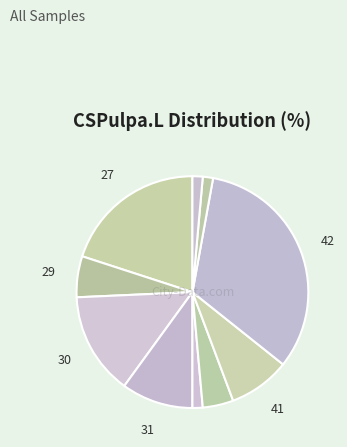

How many slices are in this pie chart?

10